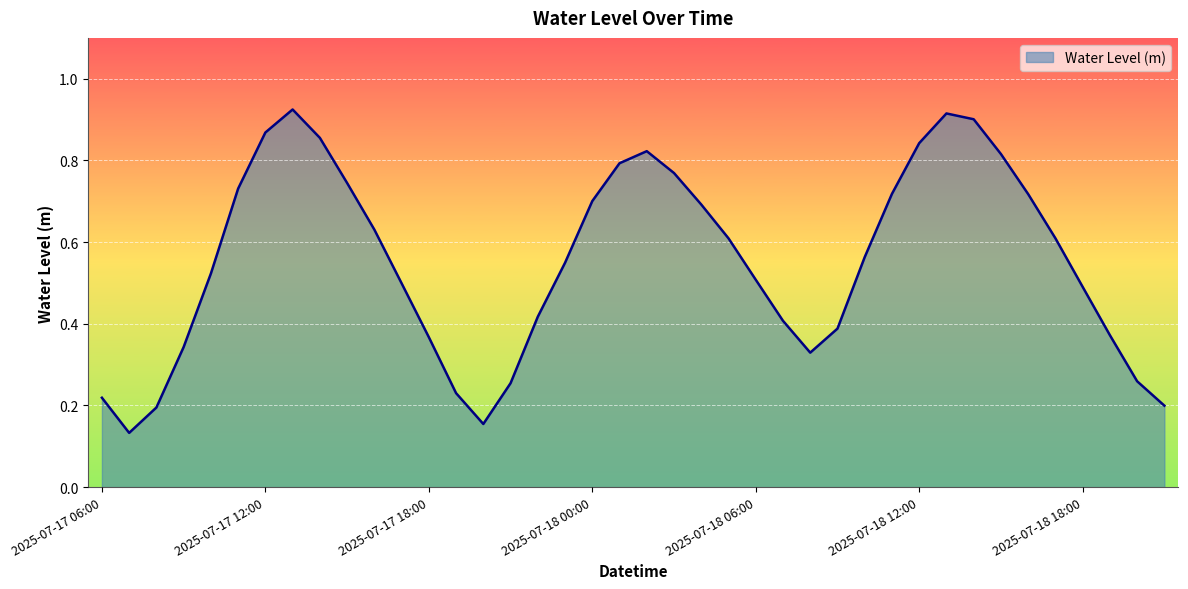

Does the chart display data point markers on the line(s)?

No